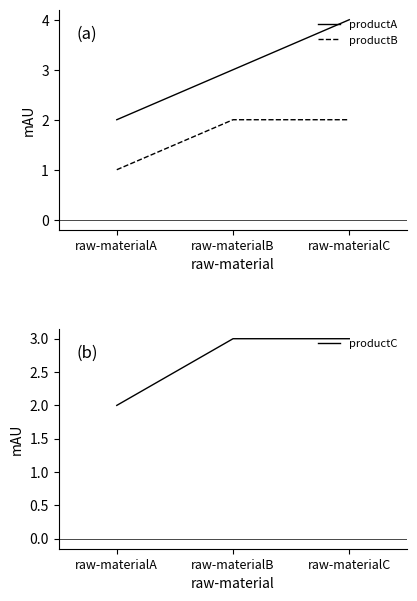

Which series changed the most between raw-materialB and raw-materialC?

productA